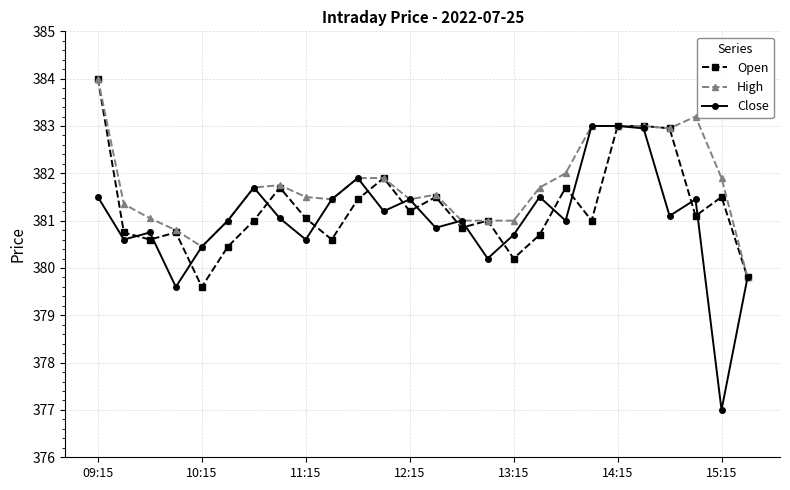

What is the value of the Close point at the 20th from the left?

383.0